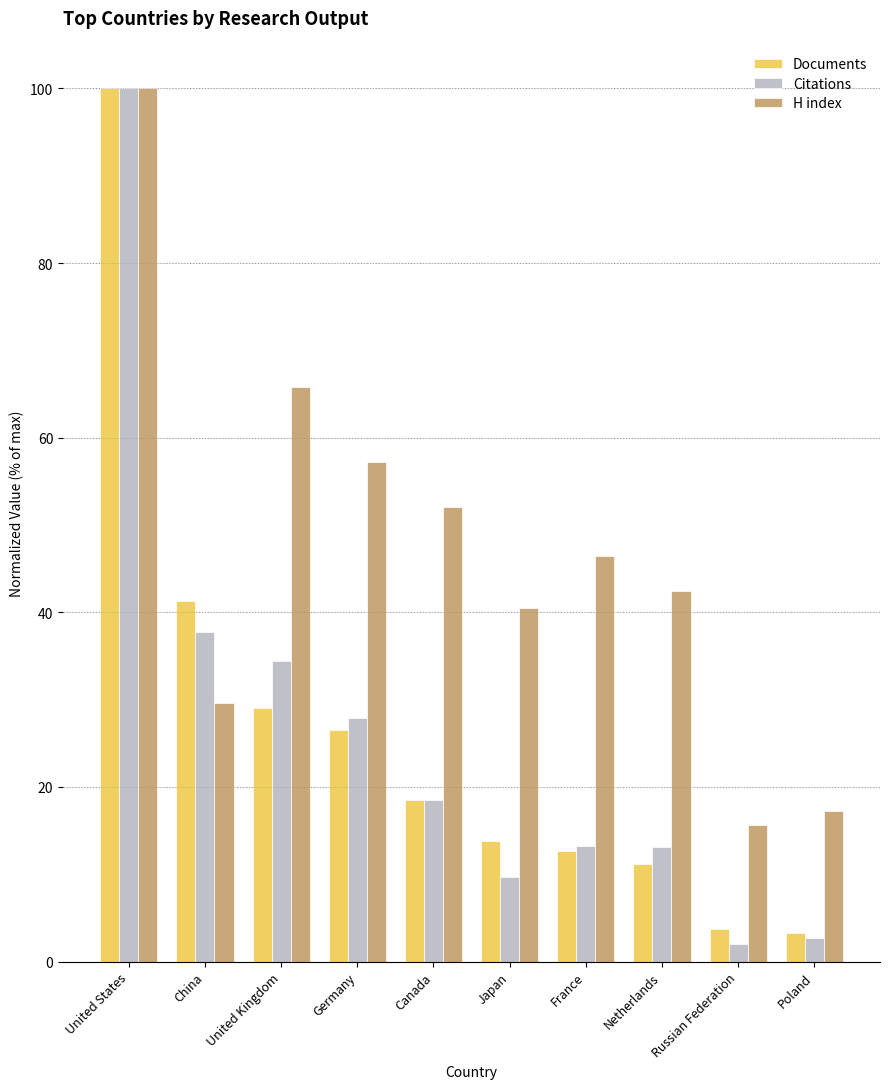

Count the number of data series in this chart.

3